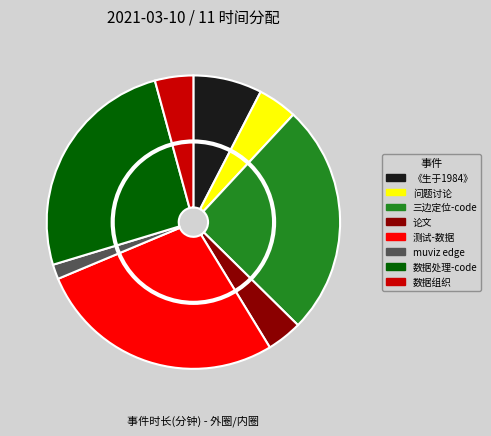

Between 三边定位-code and 数据处理-code, which is larger?

三边定位-code